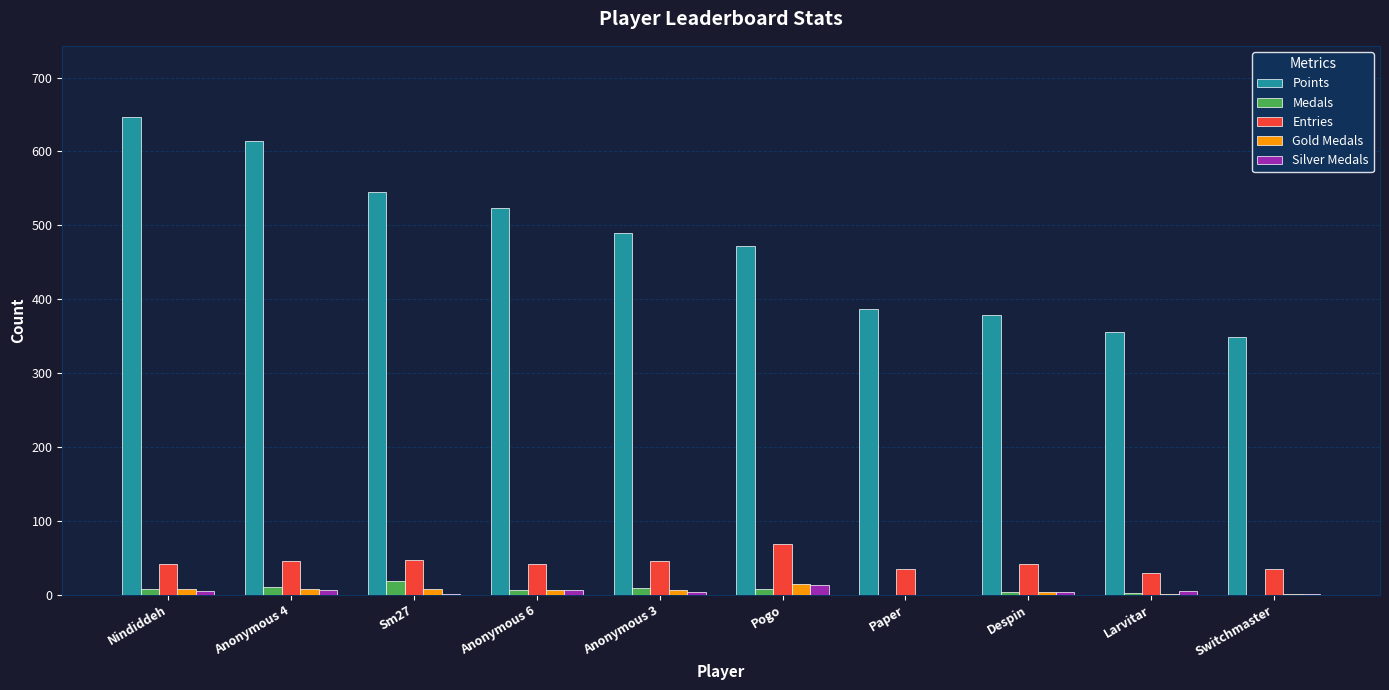

The Gold Medals series shows 15 at Pogo. True or false?

True